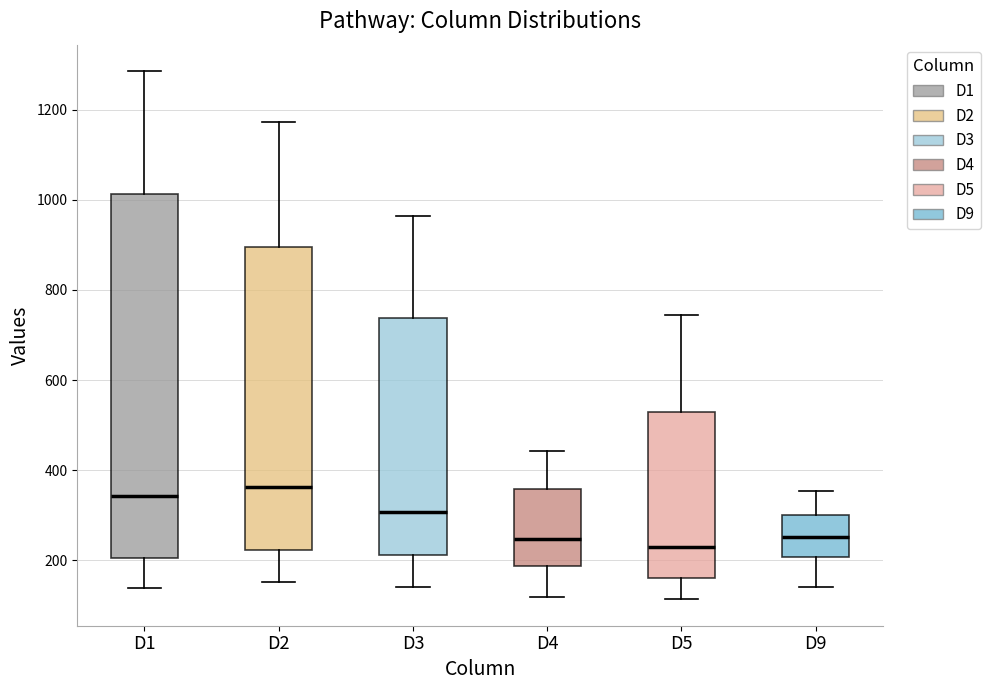

Comparing the boxes themselves (not the whiskers), which one is the tallest?

D1